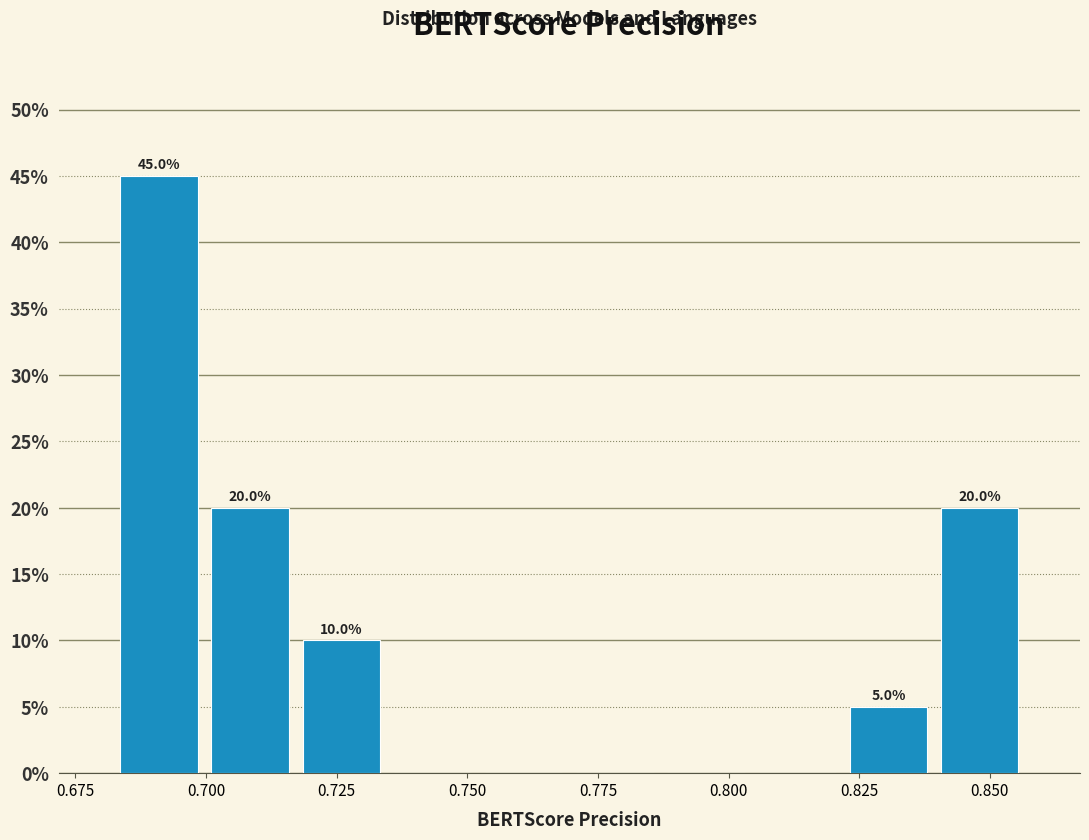

Read against the x-axis, roughly where is the centre of the tallest bar?

0.690